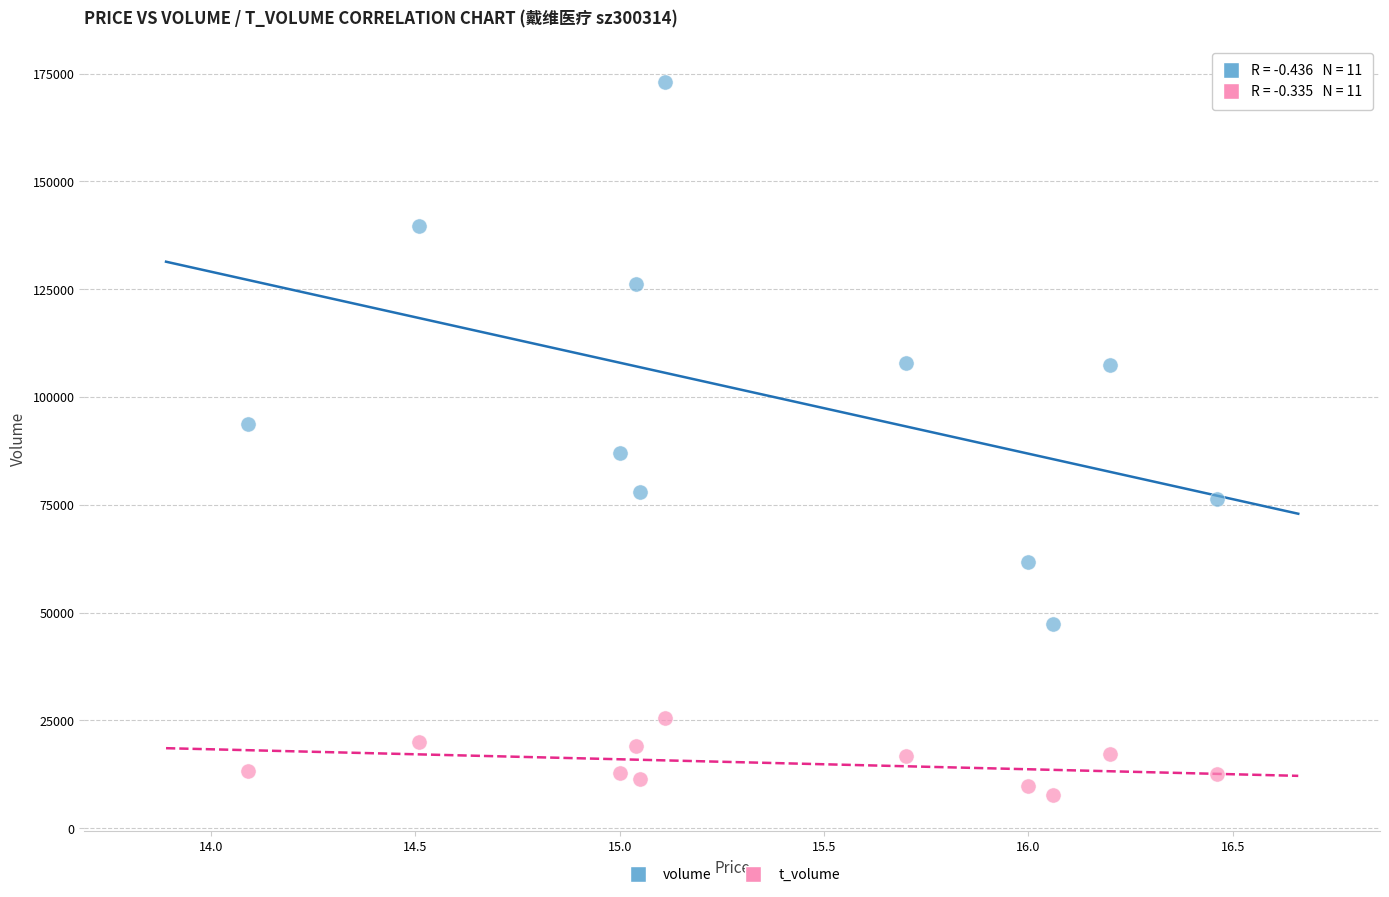

Across all data points, what is the range of Y values (max minus min)?

165554